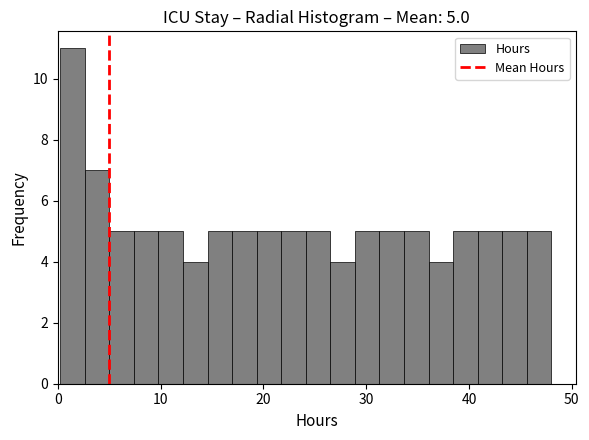

Read against the x-axis, roughly where is the centre of the tallest bar?

1